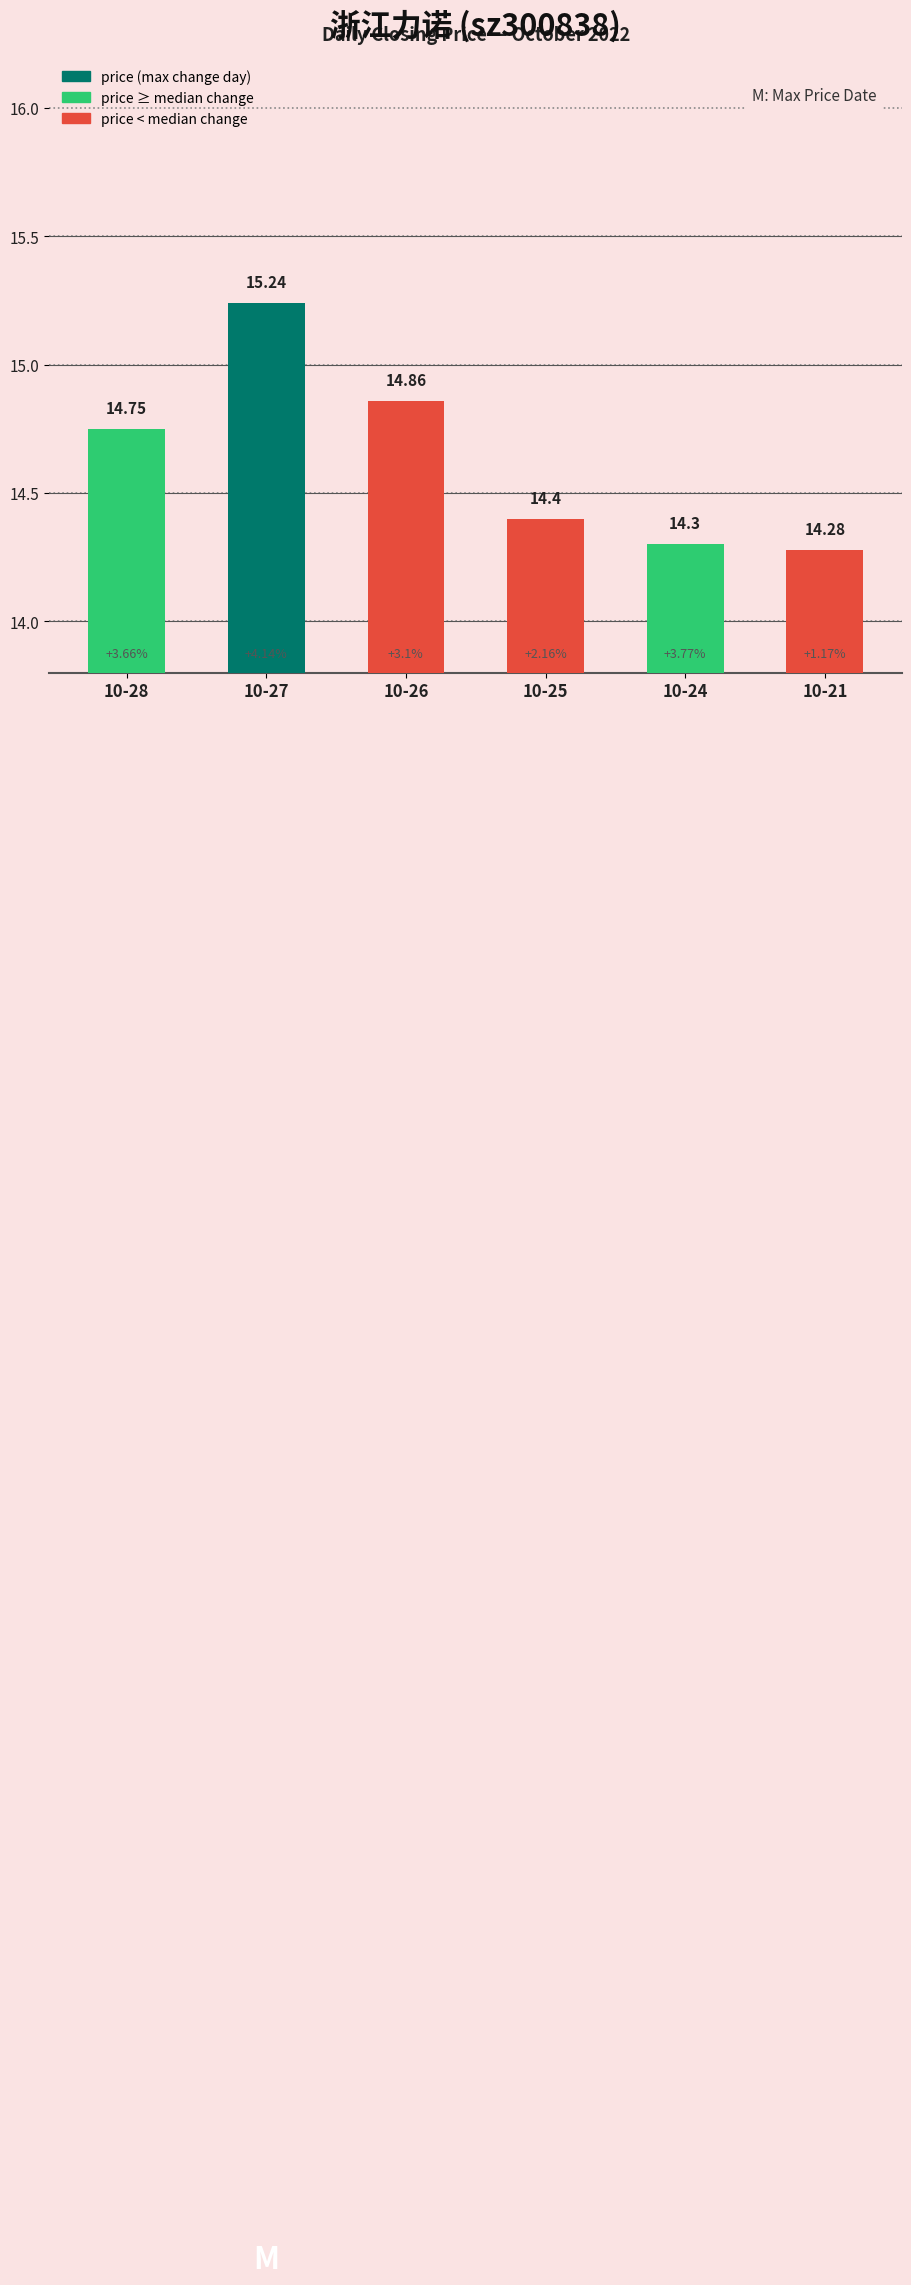

Reading right to left, transcribe all the data shown in this chart.

14.3	14.3	14.4	14.9	15.2	14.8